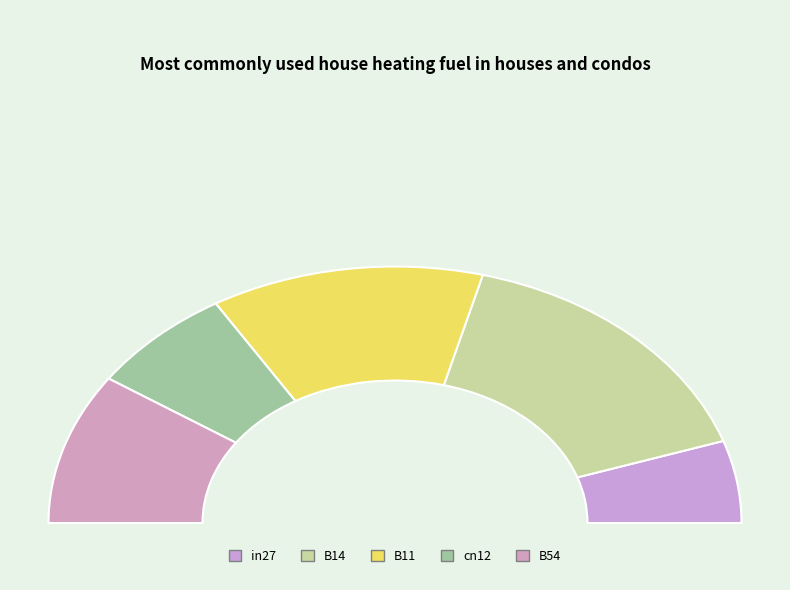

Count the number of slices in the pie.

5